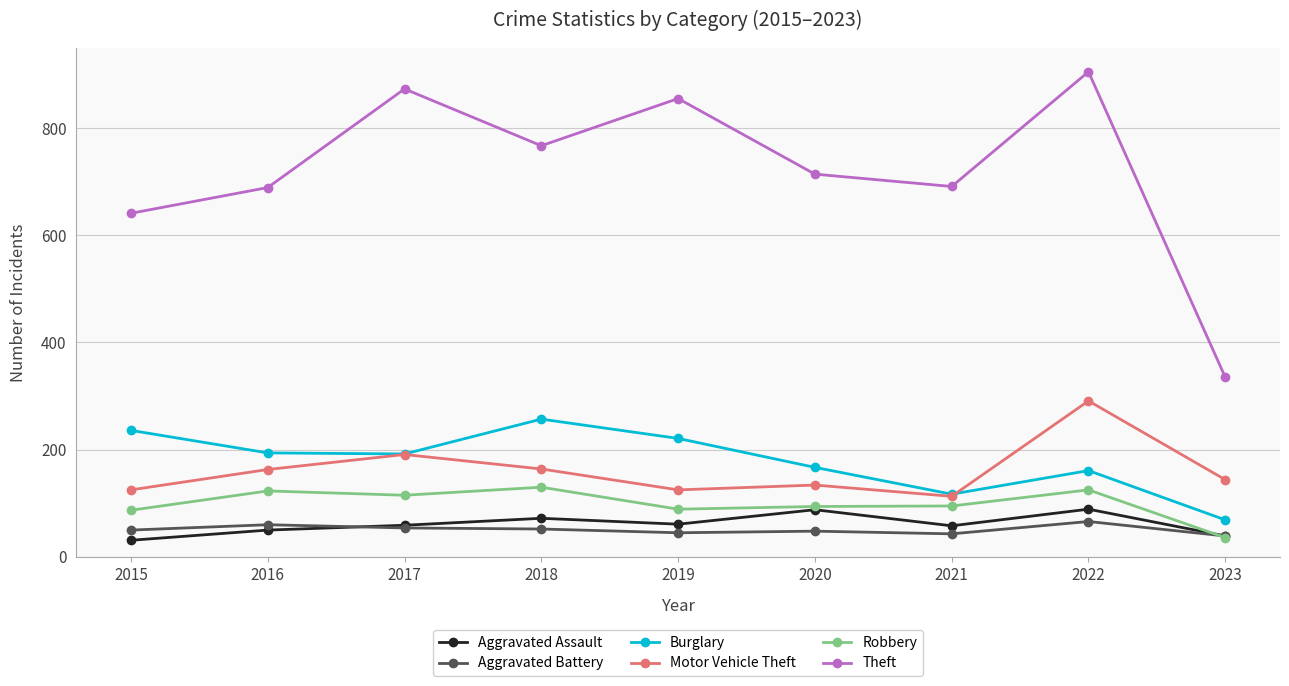

What is the total value across all series at 2018?

1442